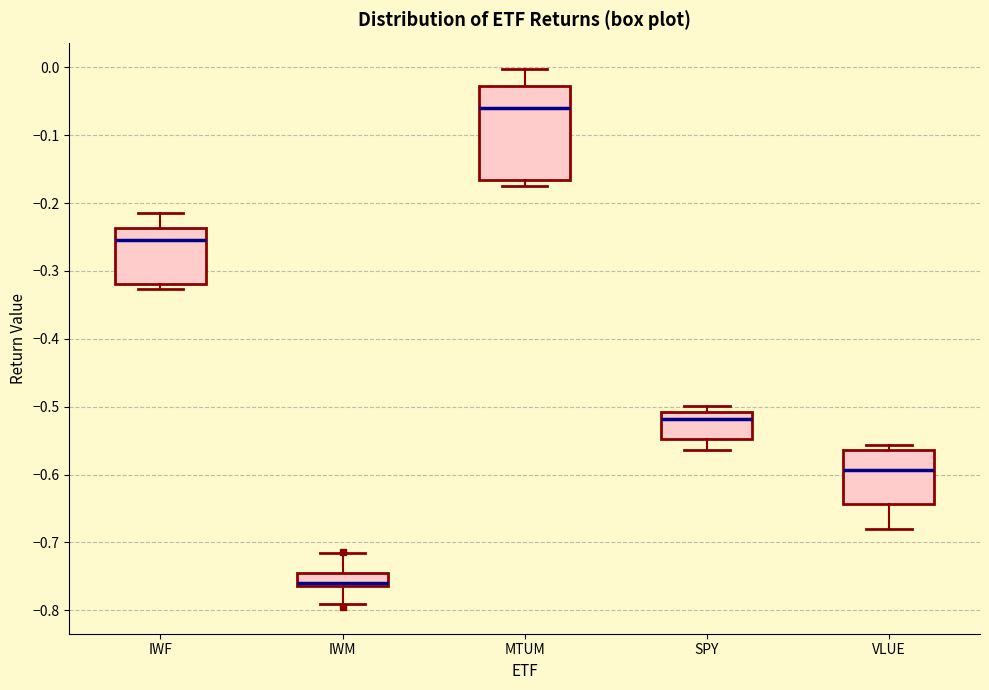

Which box has the lowest median line?

IWM